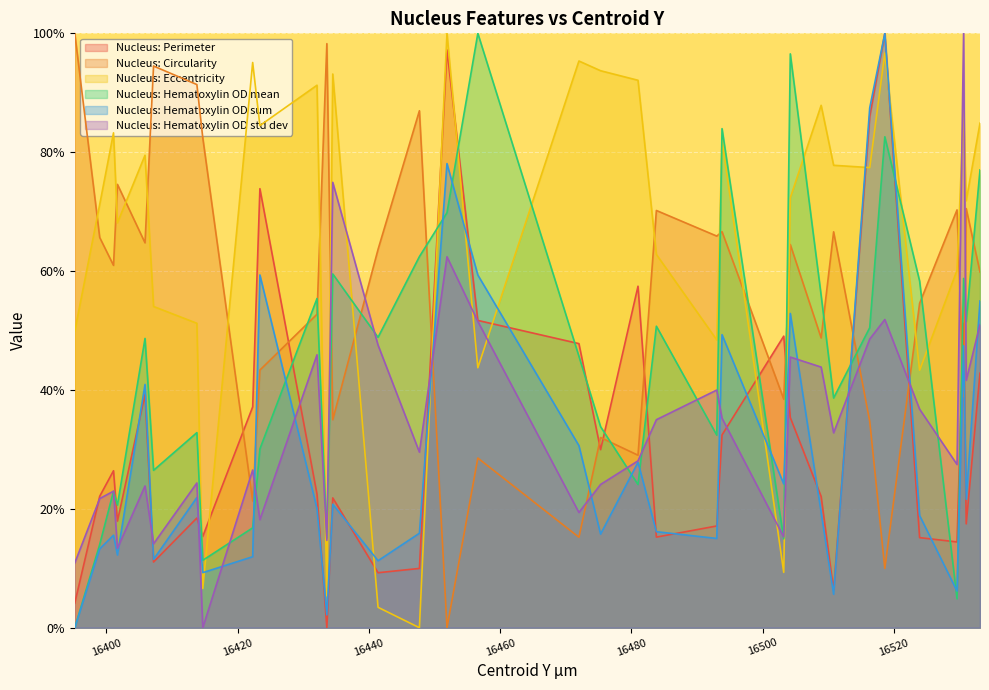

List the series in order of their peak value, lowest first.

Nucleus: Eccentricity, Nucleus: Hematoxylin OD std dev, Nucleus: Circularity, Nucleus: Hematoxylin OD mean, Nucleus: Perimeter, Nucleus: Hematoxylin OD sum